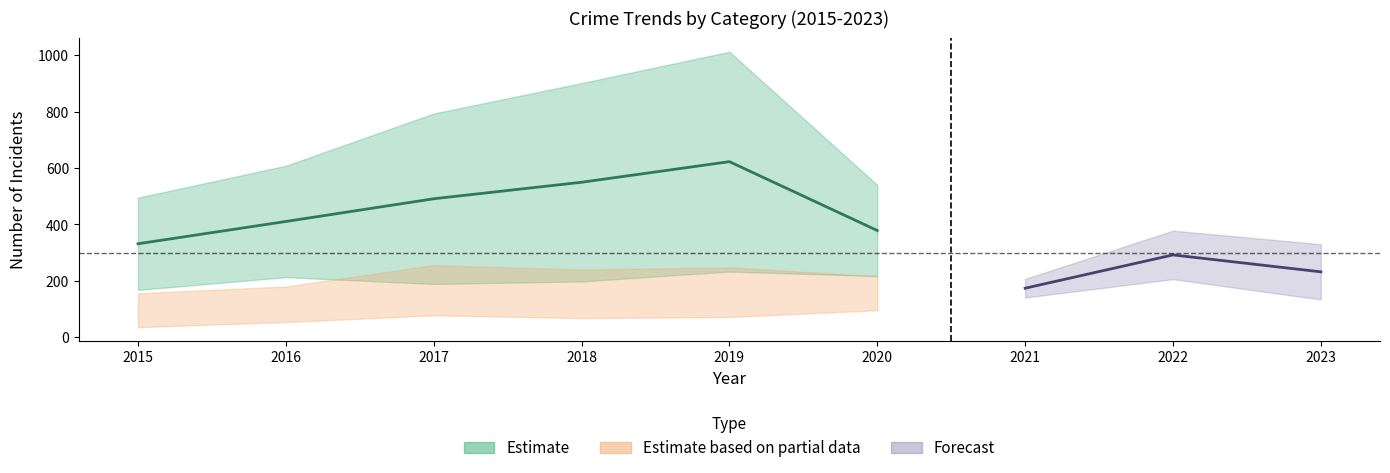

True or false: Criminal Sexual Assault has a value of 9 at 2015.

False